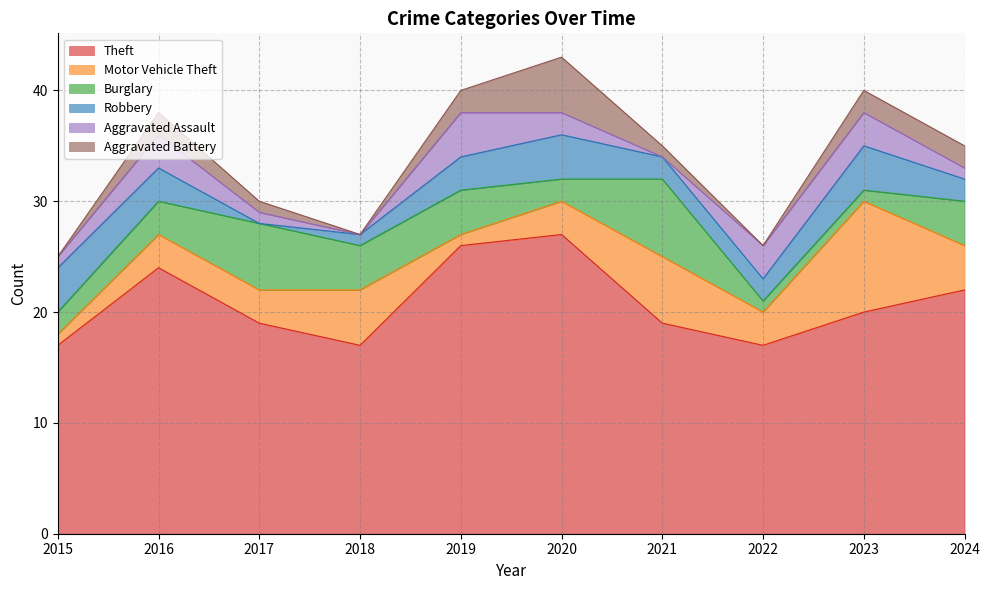

Where is Theft nearest to the value 22?

2024